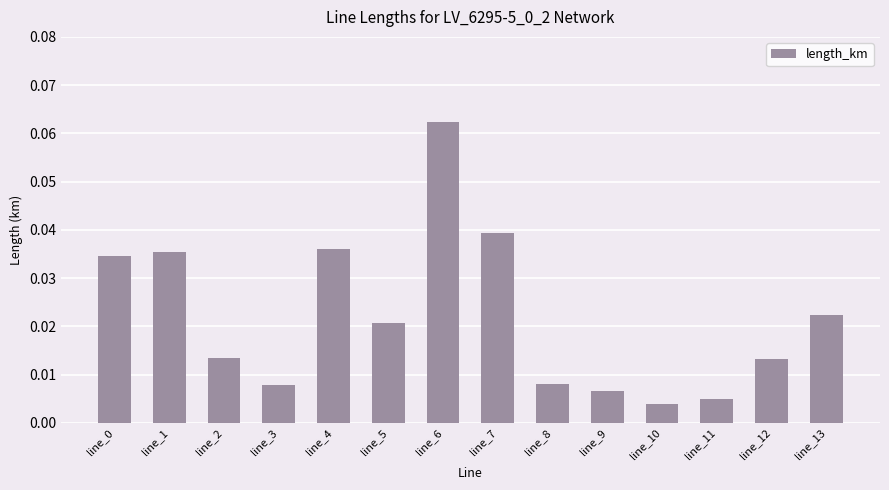

Between line_13 and line_3, which is larger?

line_13